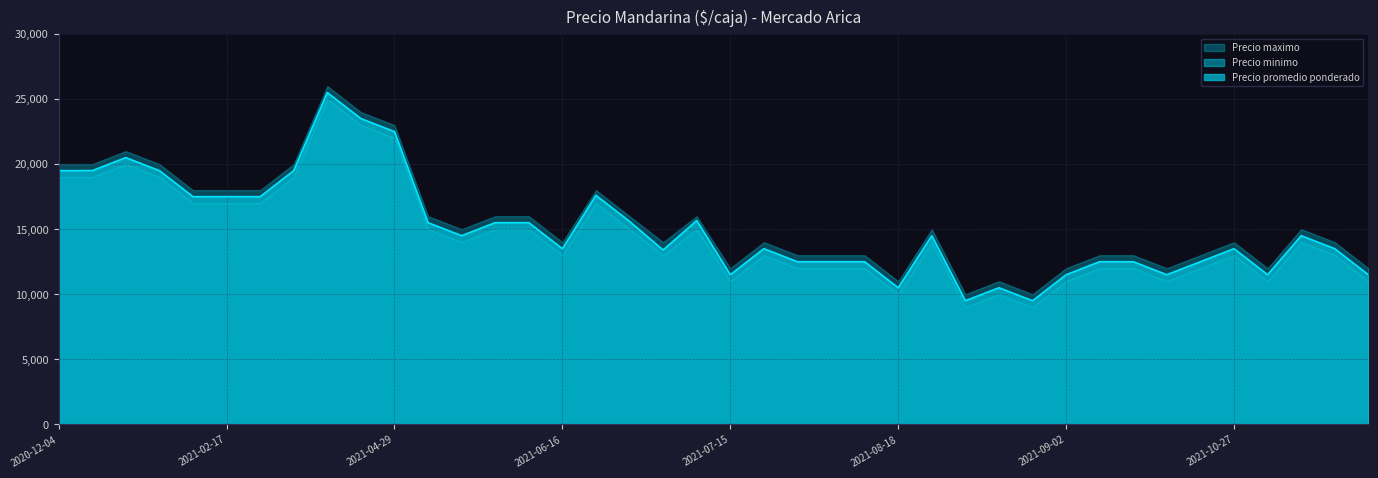

List the series in order of their peak value, lowest first.

Precio minimo, Precio promedio ponderado, Precio maximo